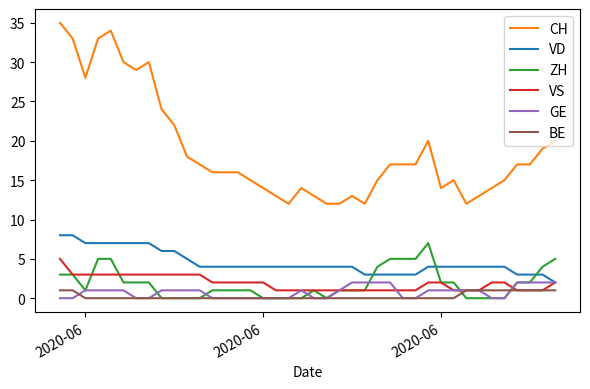

Which series has the widest spread of values?

CH